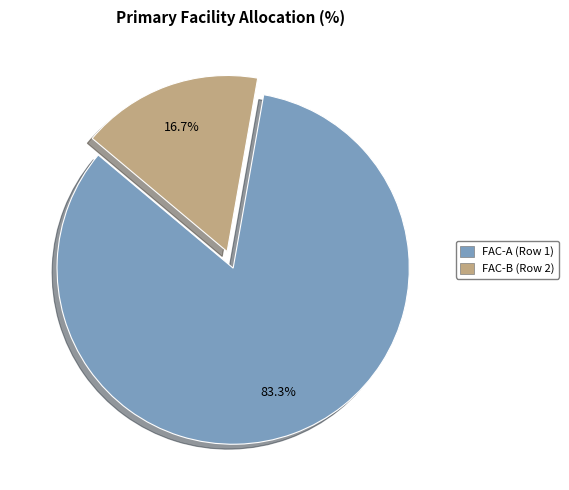

The FAC-A (Row 1) slice represents 83% of the pie. True or false?

True